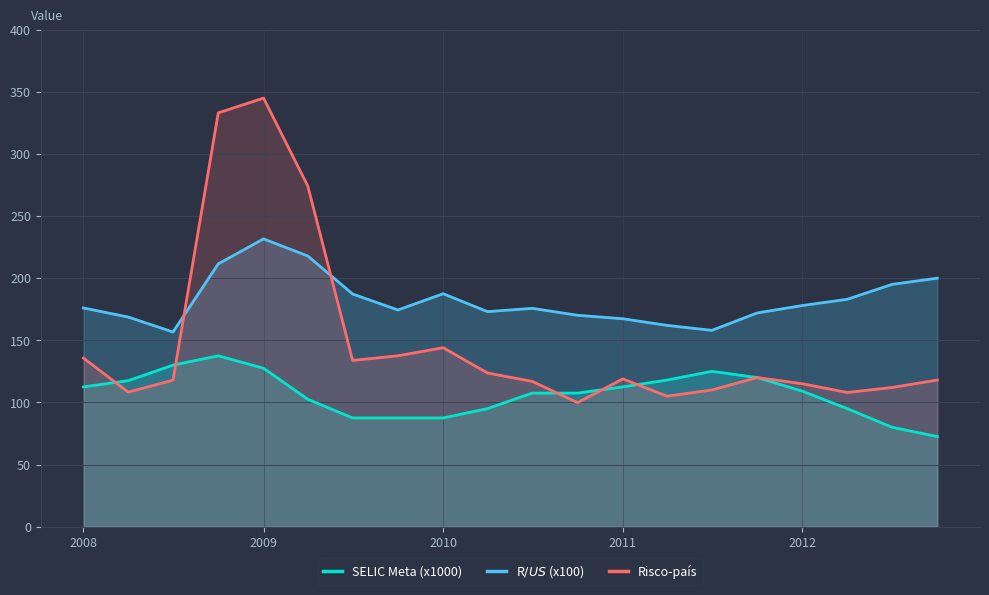

Which series has the largest range (max minus min)?

Risco-país